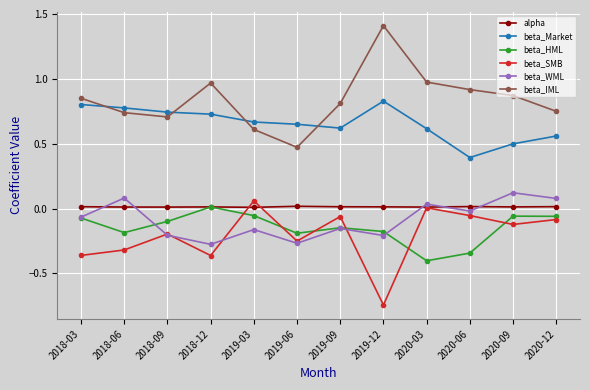

How many interior local peaks does the beta_IML series have?

2